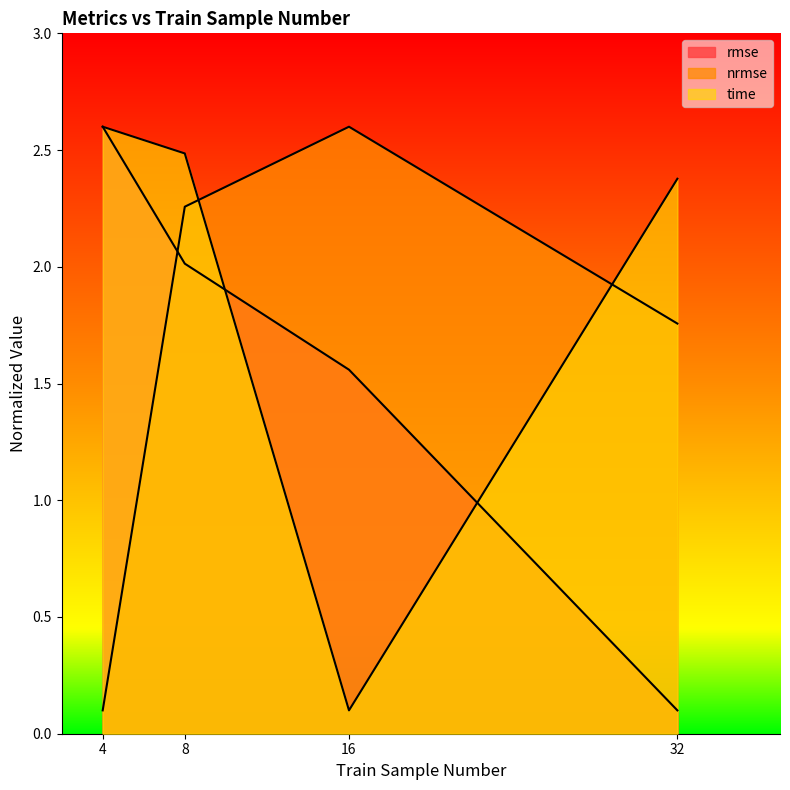

What value does the nrmse series have at 8?

2.3